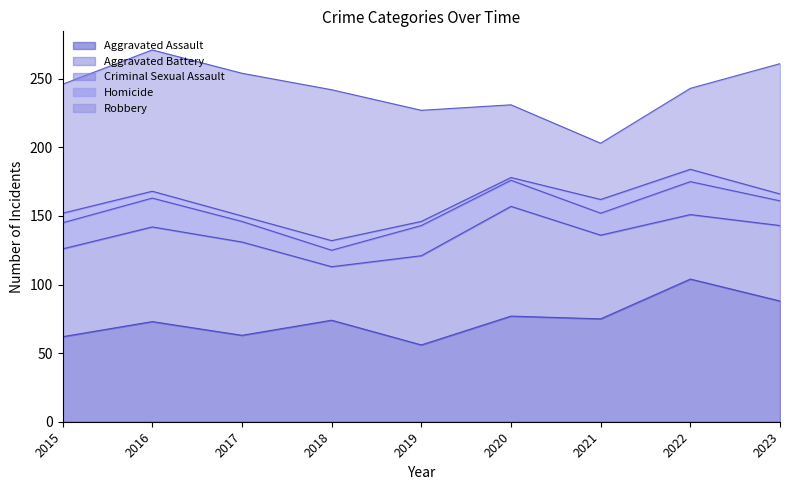

True or false: Robbery has a value of 183 at 2016.

False